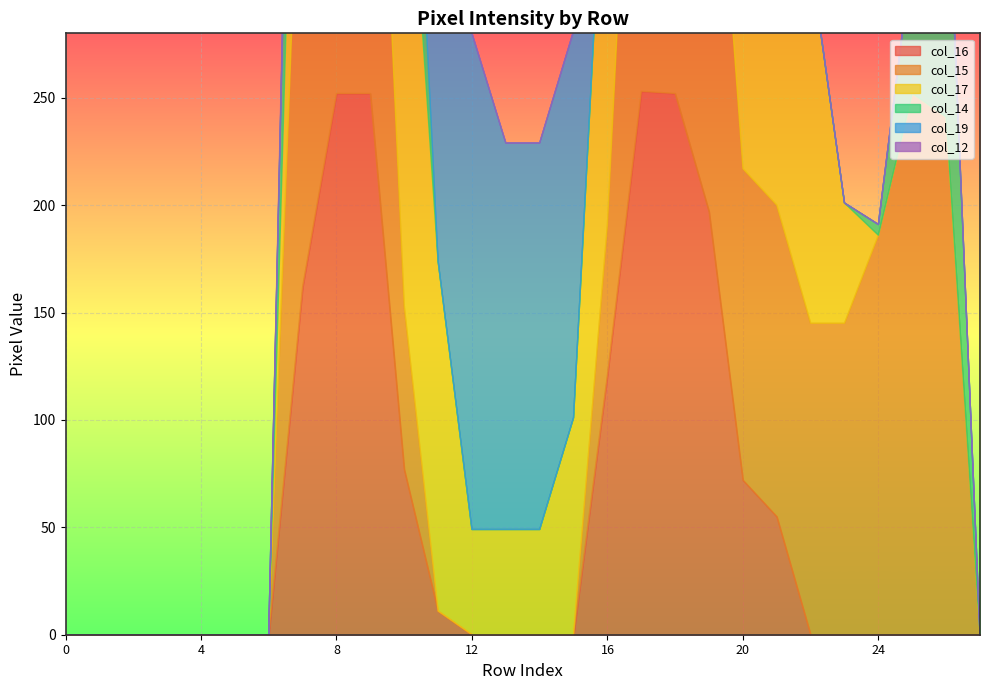

True or false: col_17 and col_16 cross at least once.

False